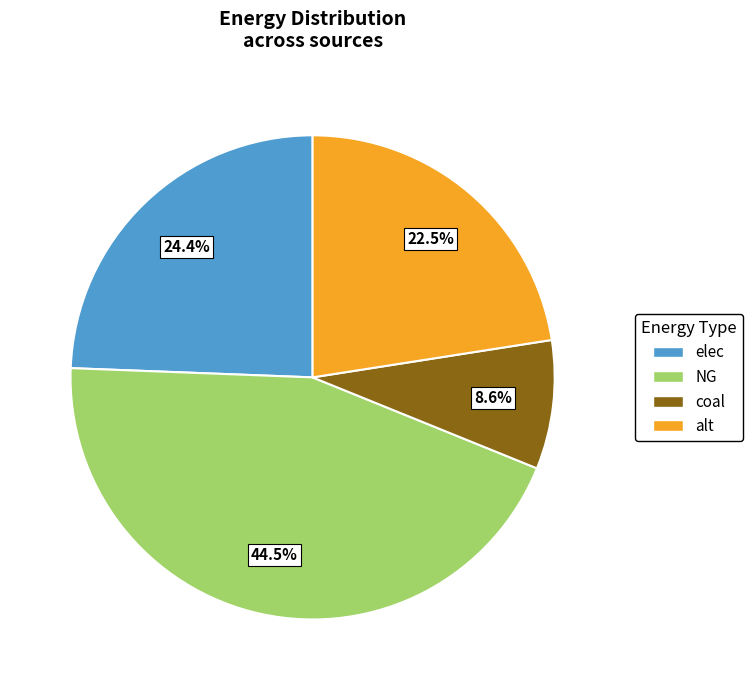

Count the number of slices in the pie.

4